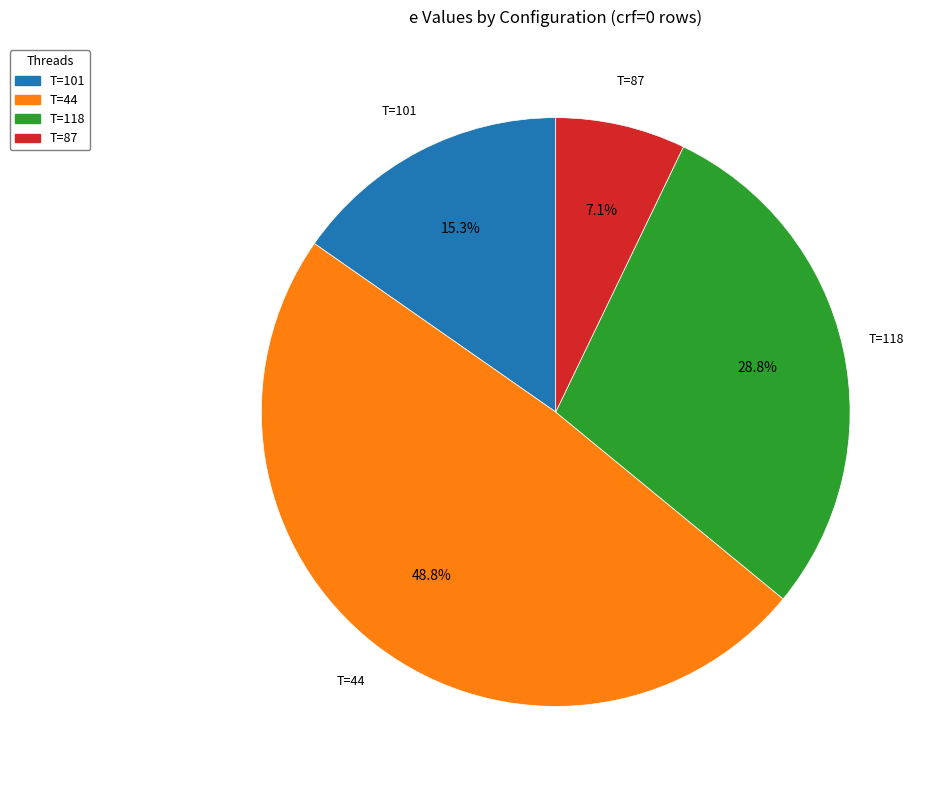

Rank the categories by value from highest to lowest.

T=44, T=118, T=101, T=87